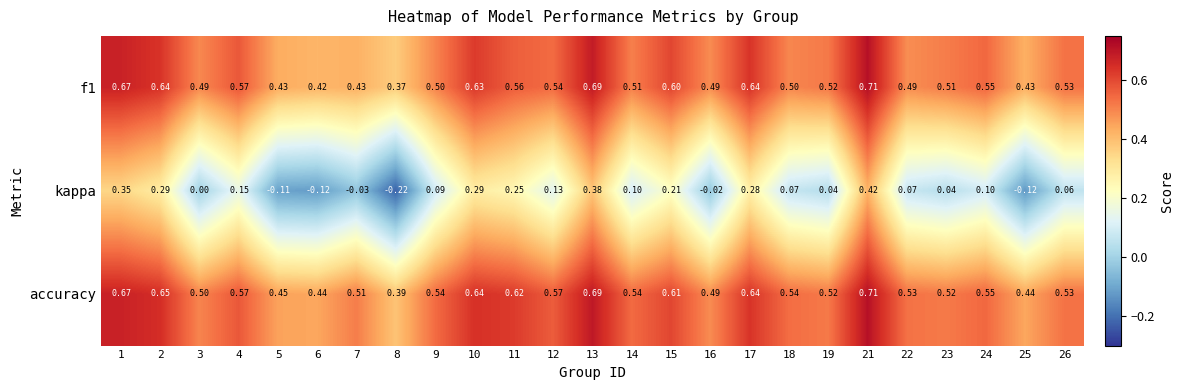

Is the value of f1 at 4 greater than the value of kappa at 22?

Yes